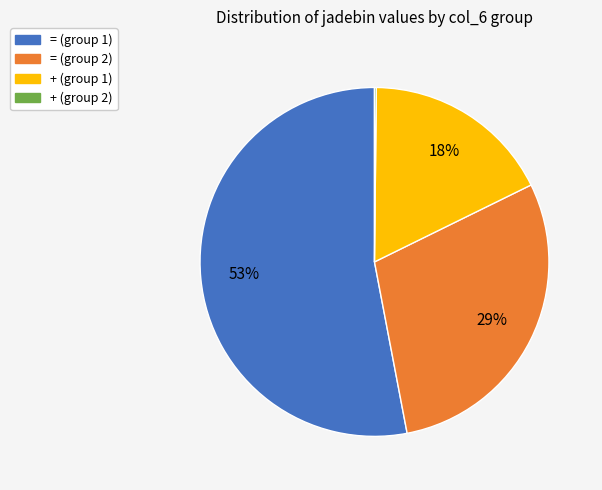

The = (group 1) slice represents 53% of the pie. True or false?

True